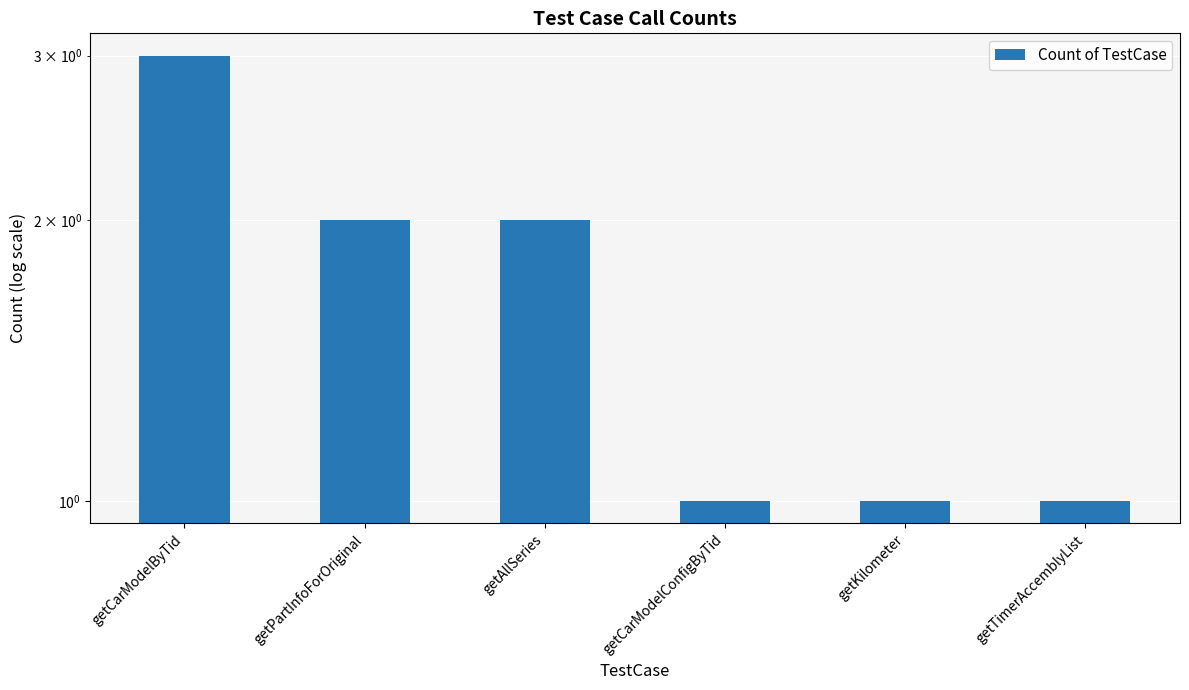

How many data points does each series have?

6